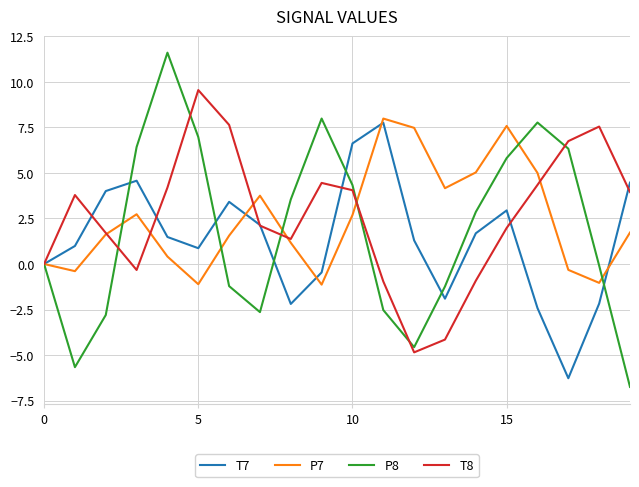

Which series has the largest range (max minus min)?

P8